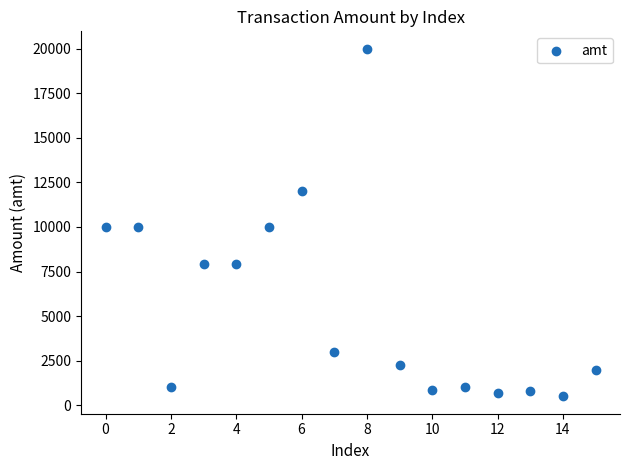

How many data points are displayed?

16